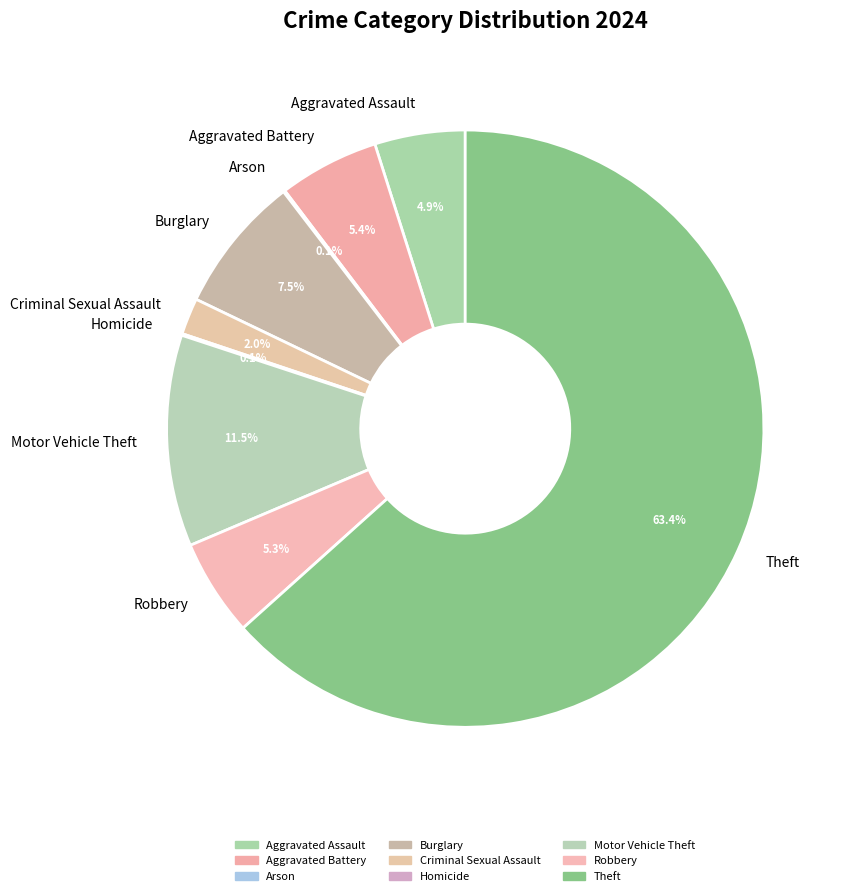

What is the largest slice in the pie chart?

Theft